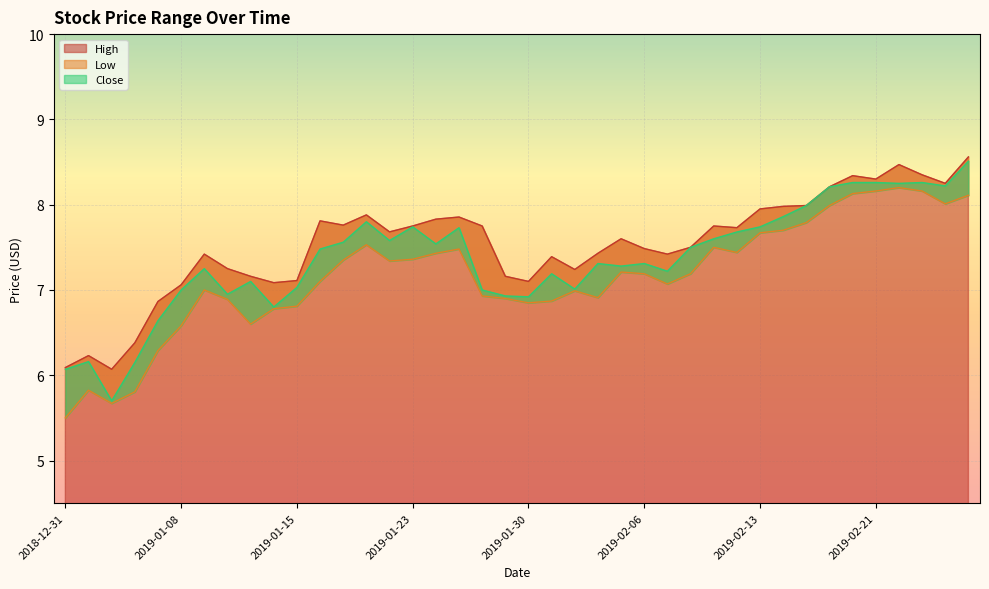

How many data points in High are above 7?

35